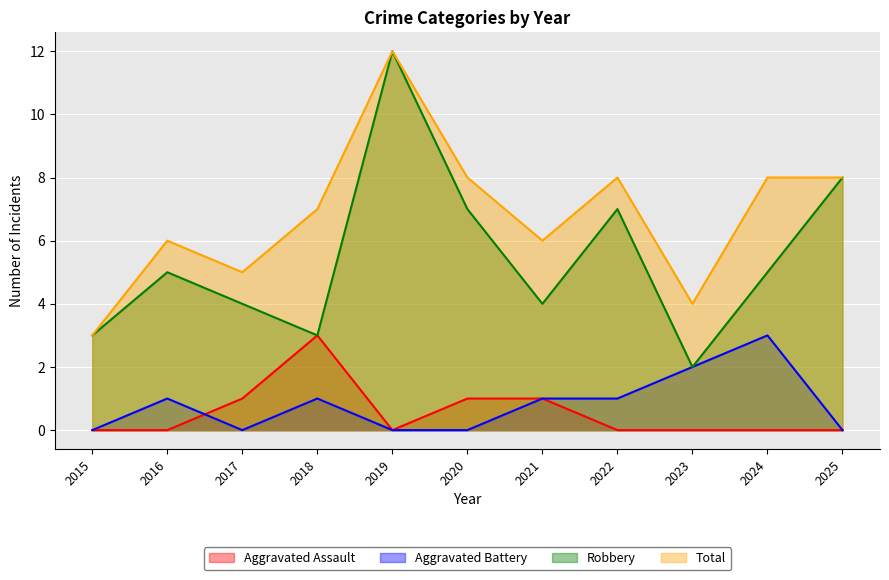

The value of Total at 2021 is 9. True or false?

False